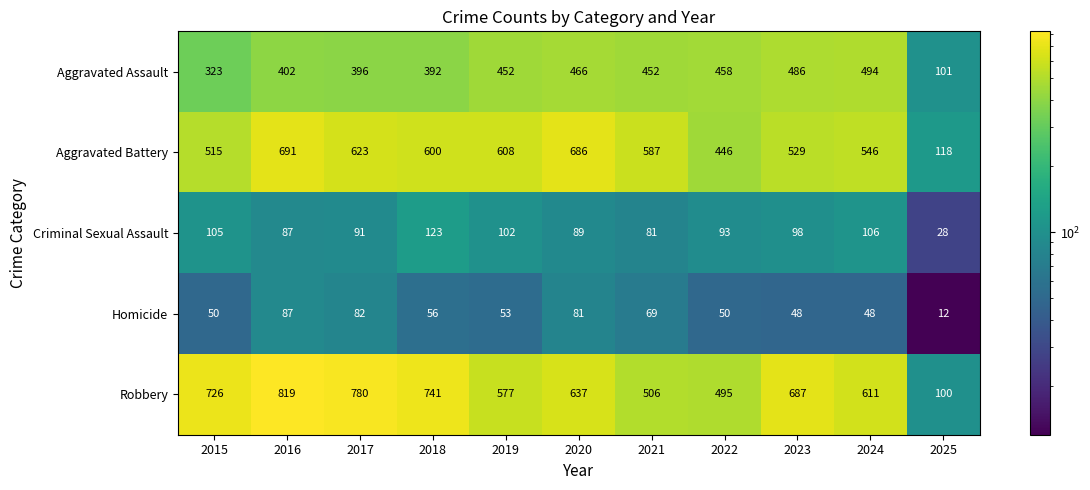

True or false: Aggravated Battery has a value of 515 at 2015.

True